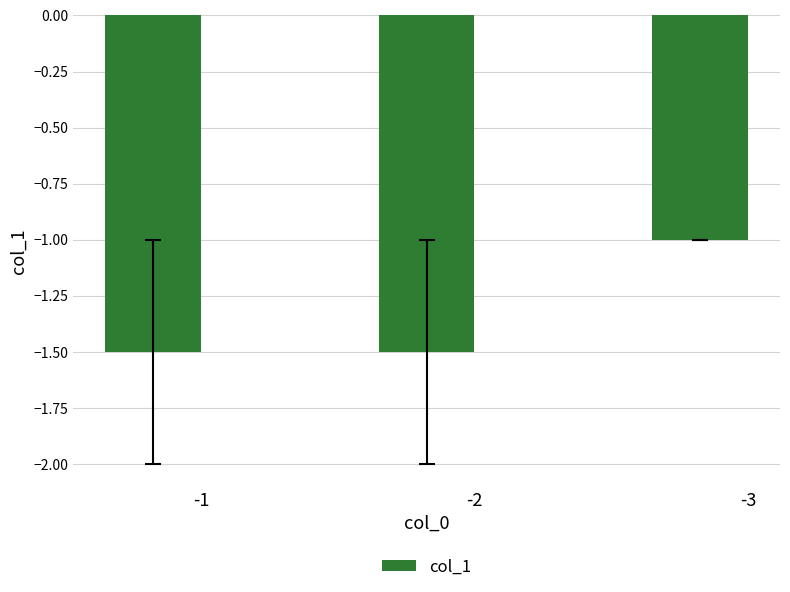

The value at -2 is -1.5. True or false?

True